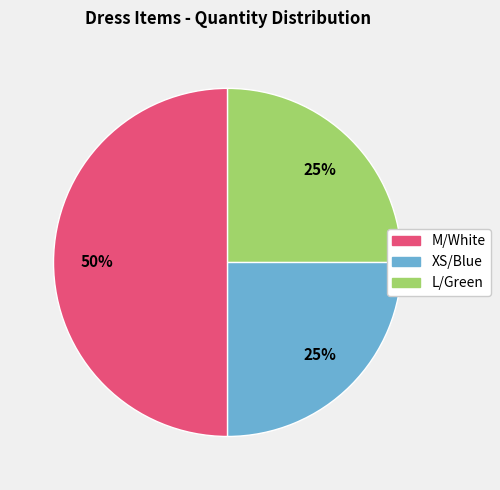

Combined, do M/White and XS/Blue account for over 50%?

Yes